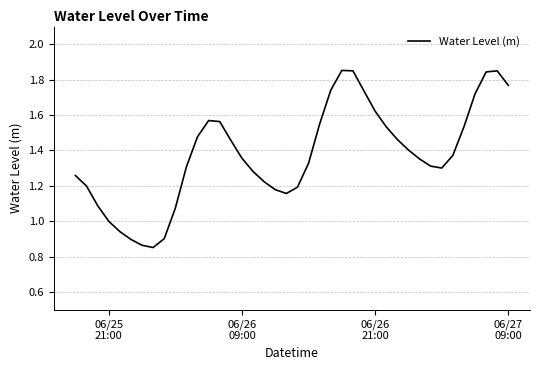

True or false: there are more than 1 points higher than both neighbors.

True